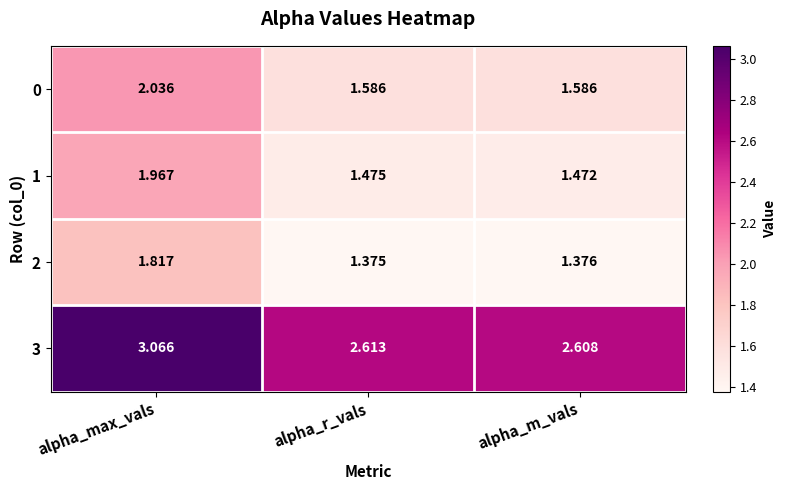

What is the difference between the highest and lowest values at alpha_m_vals?

1.2